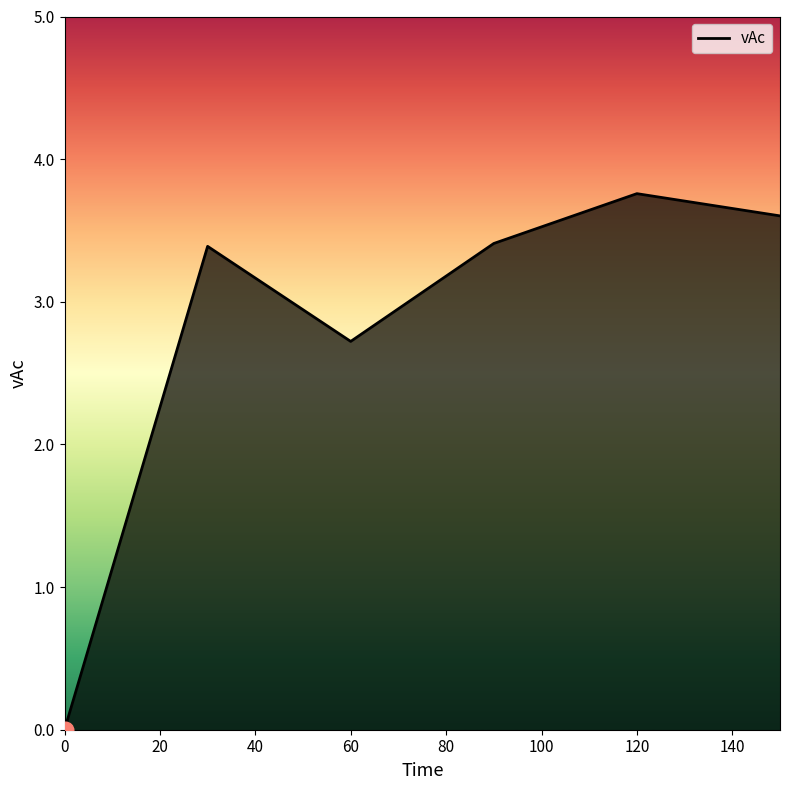

How many lines are shown in the chart?

1